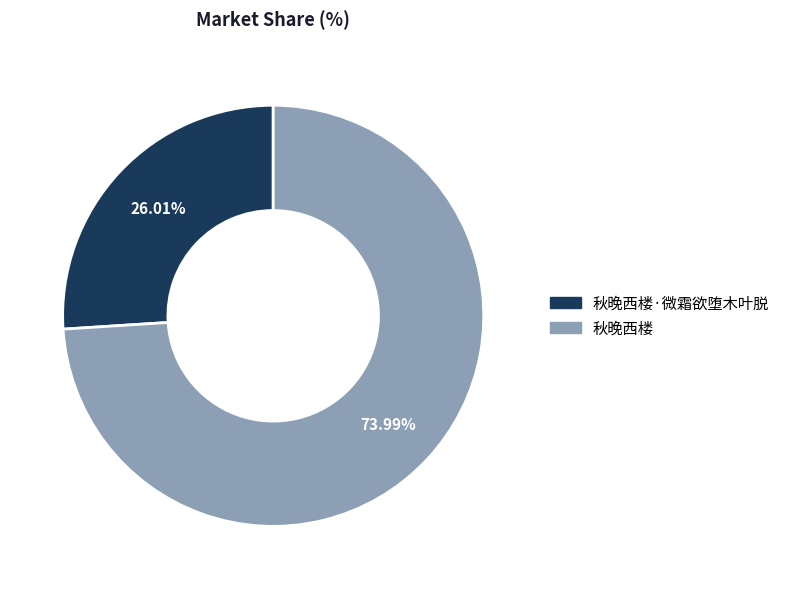

Is it true that 秋晚西楼 is 85% of the pie?

False